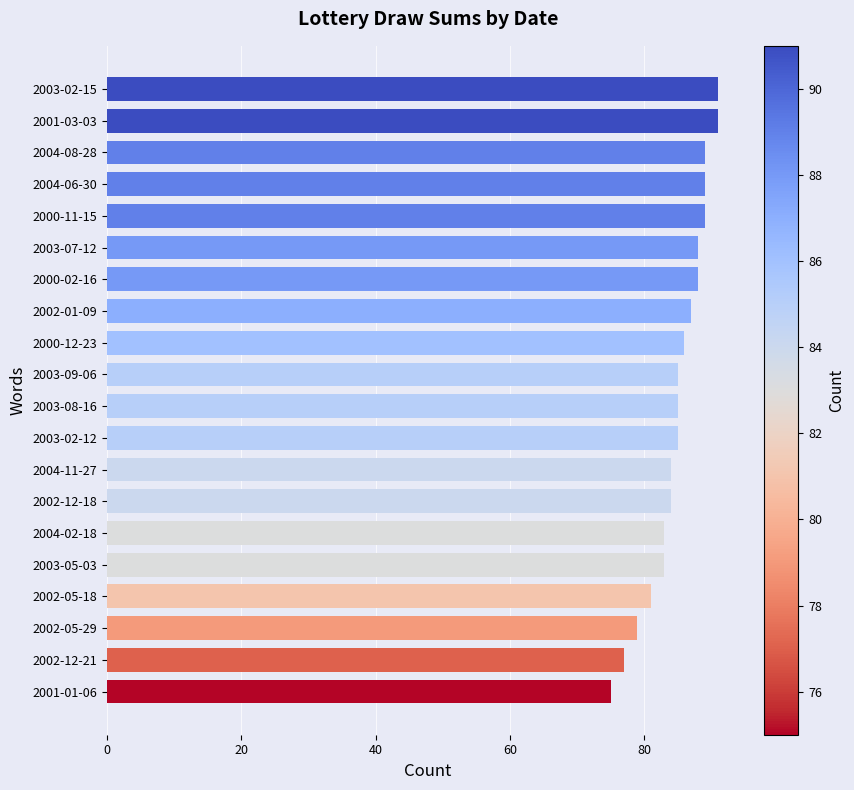

Reading top to bottom, what are all the values shown in this chart?

91	91	89	89	89	88	88	87	86	85	85	85	84	84	83	83	81	79	77	75